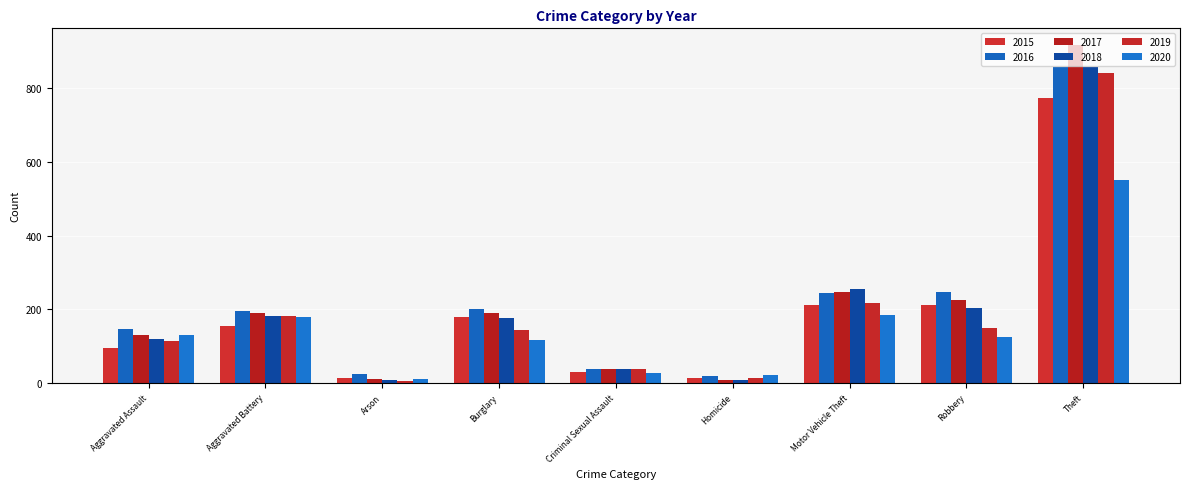

Which category has the highest value in the 2016 series?

Theft